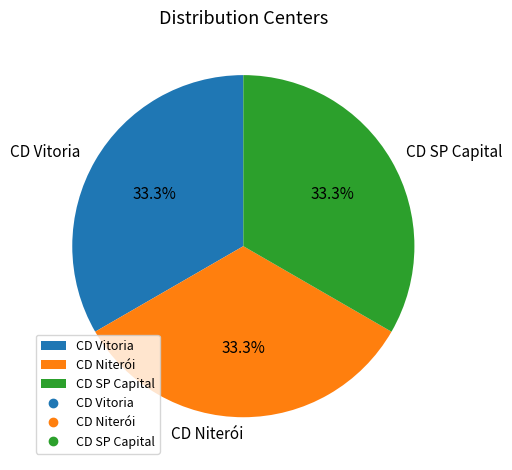

How many slices are in this pie chart?

3